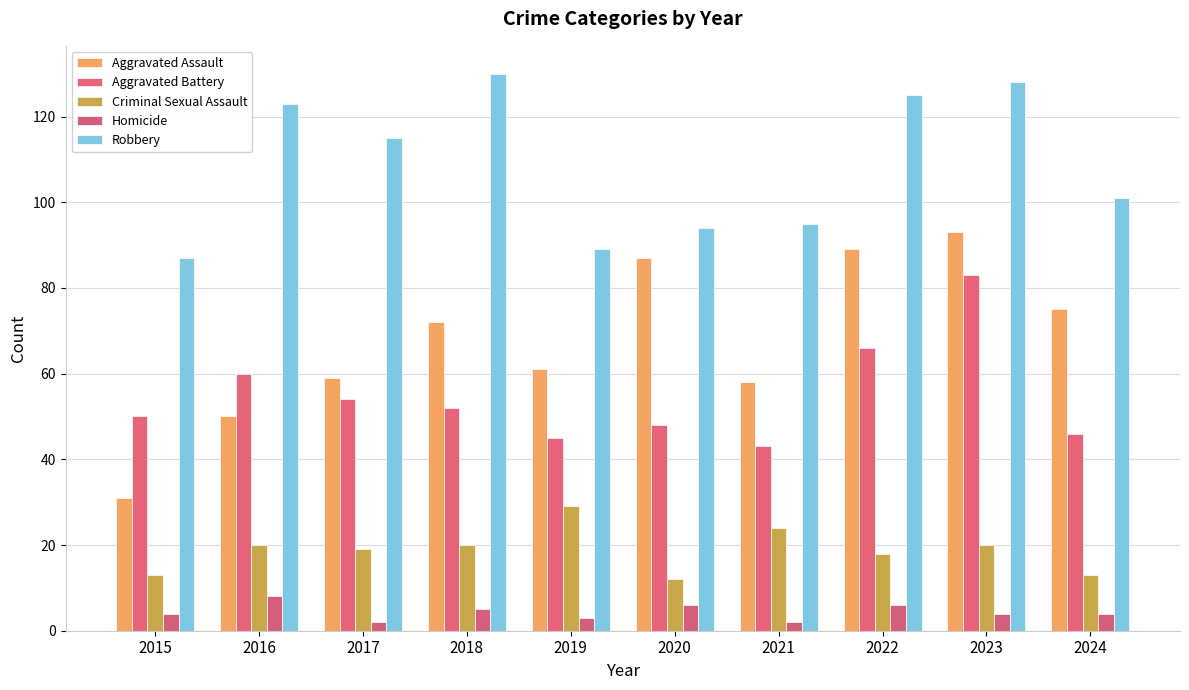

What are all the series names shown in the legend?

Aggravated Assault, Aggravated Battery, Criminal Sexual Assault, Homicide, Robbery